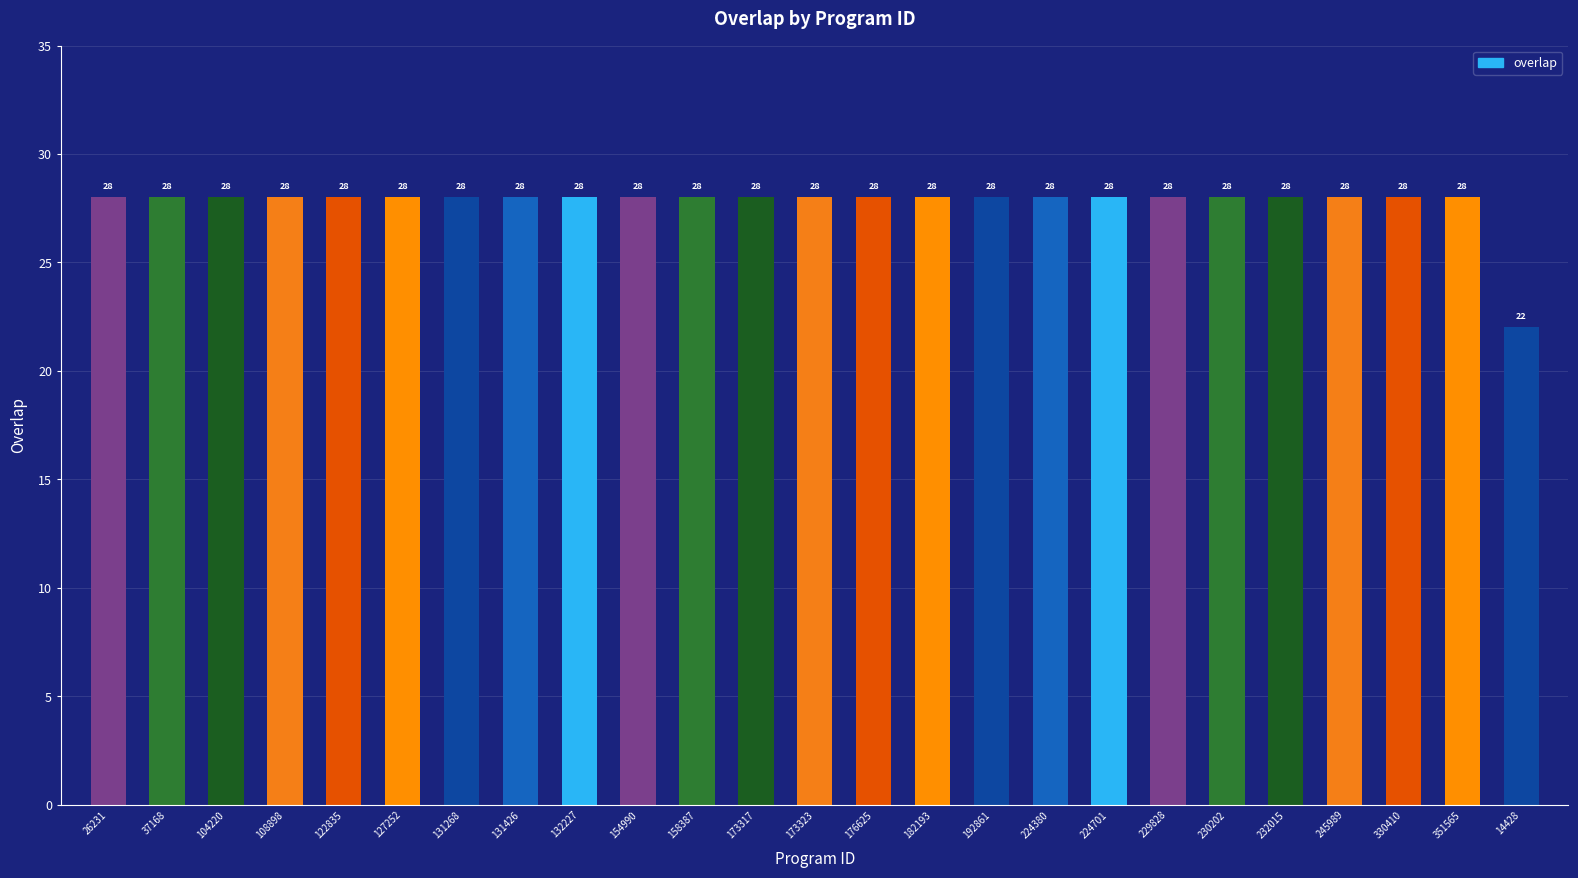

What is the maximum value shown in the chart?

28